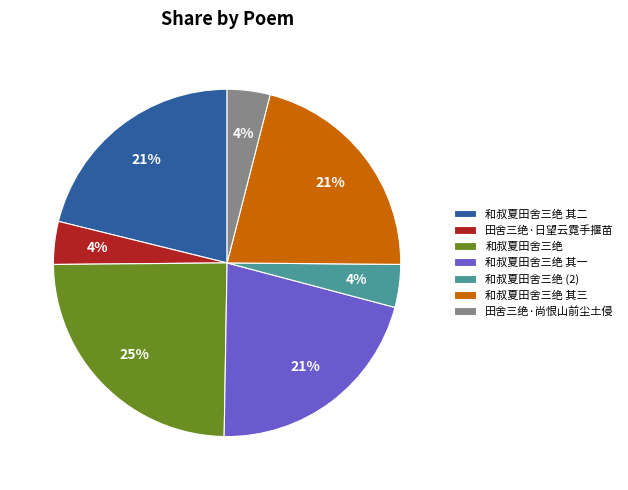

What percentage is the 田舍三绝·尚恨山前尘土侵 slice, to the nearest percent?

4%